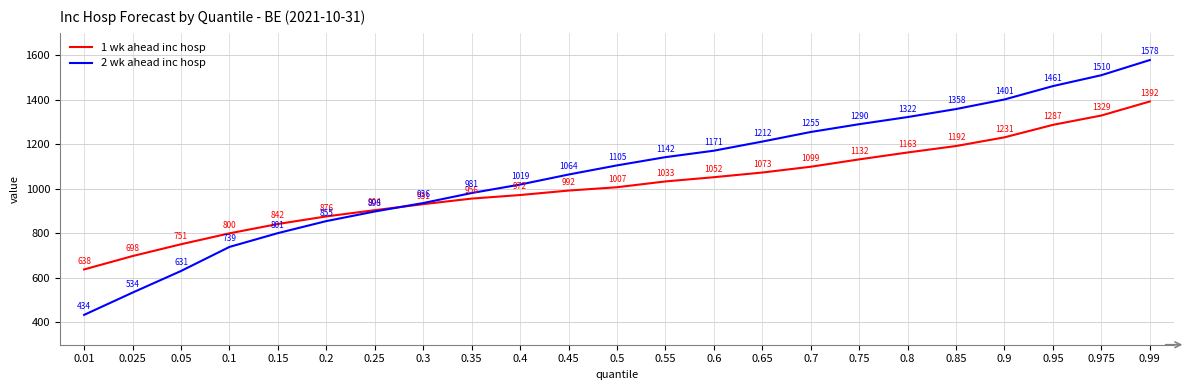

Is the value of 2 wk ahead inc hosp at 0.01 greater than the value of 1 wk ahead inc hosp at 0.35?

No